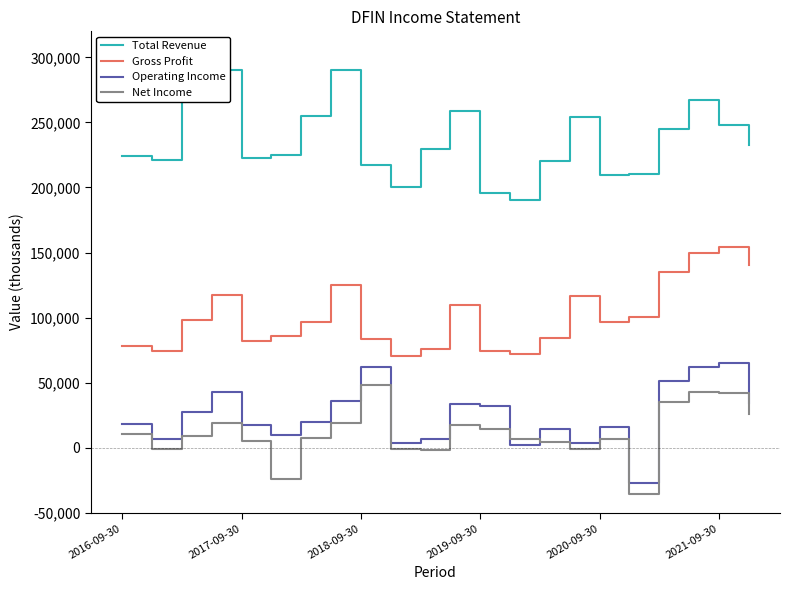

What is the maximum value shown in the chart?

290600